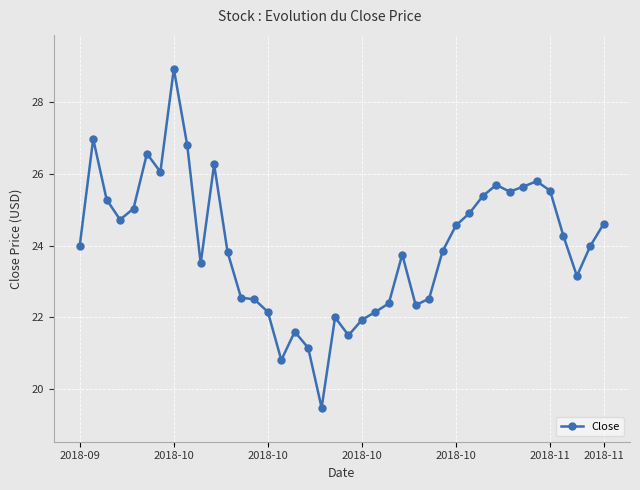

What is the value of the 34th point from the left?

25.6